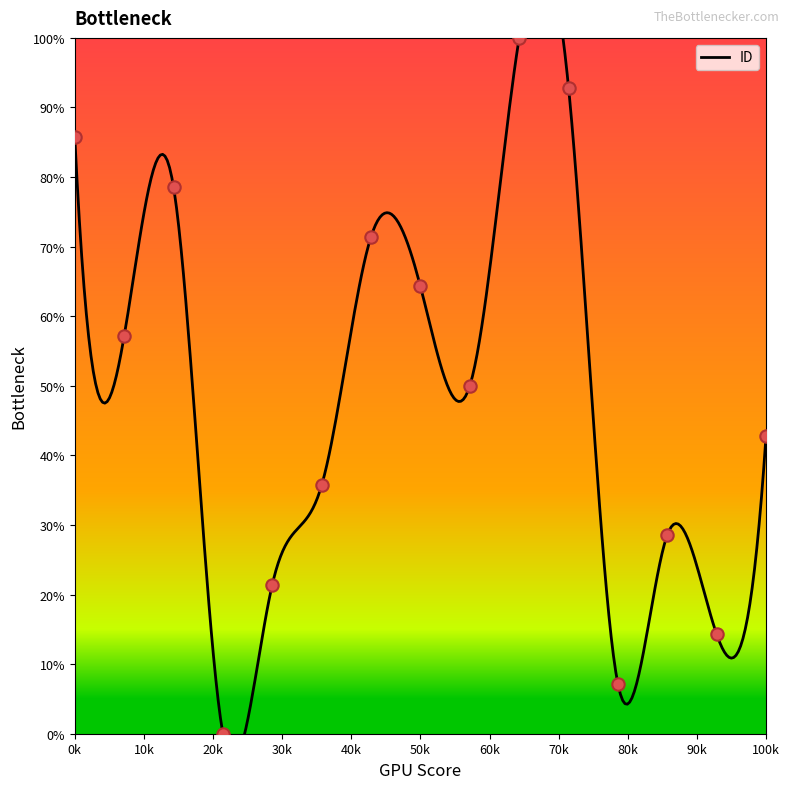

What is the change in value from 7 to 12?

-64.3